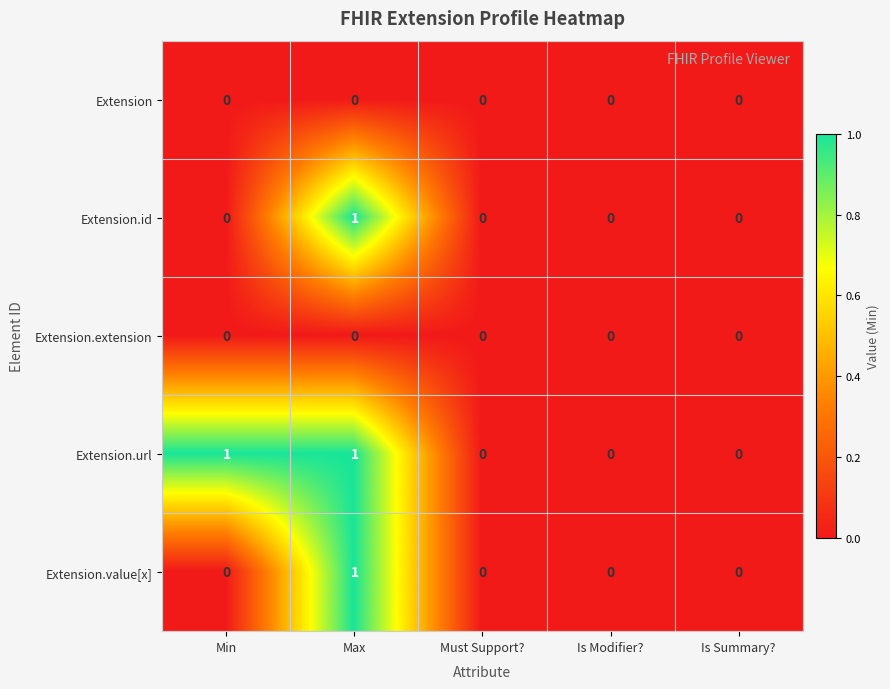

At which label does Extension.value[x] reach its peak?

Max